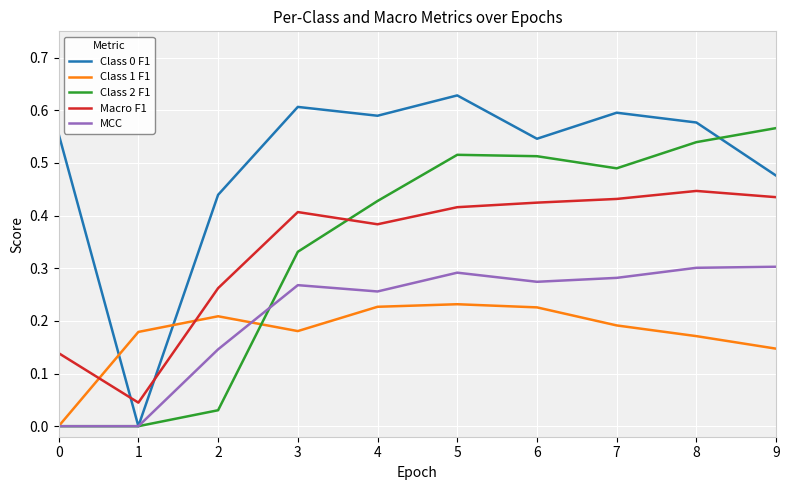

Which label corresponds to the largest value in the chart?

5